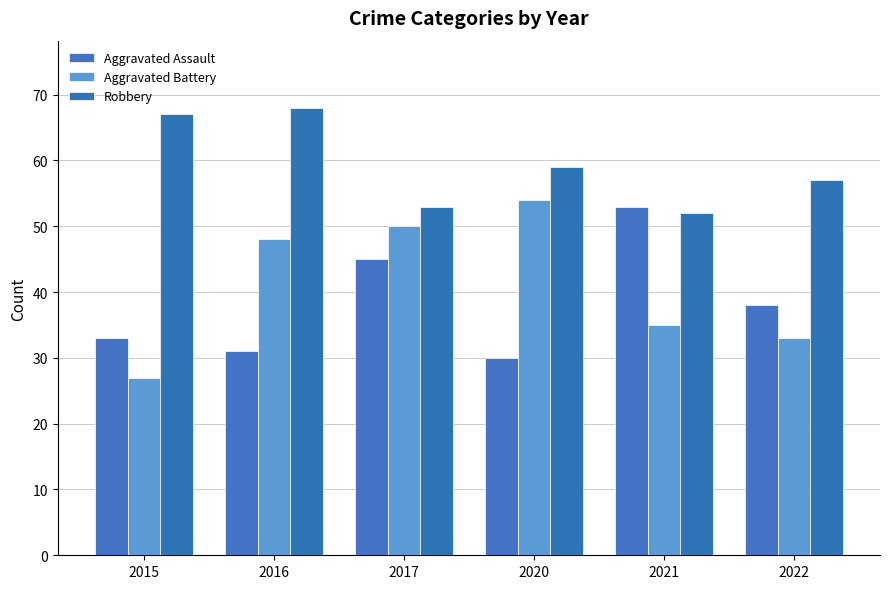

At how many categories does at least one series exceed 35?

6